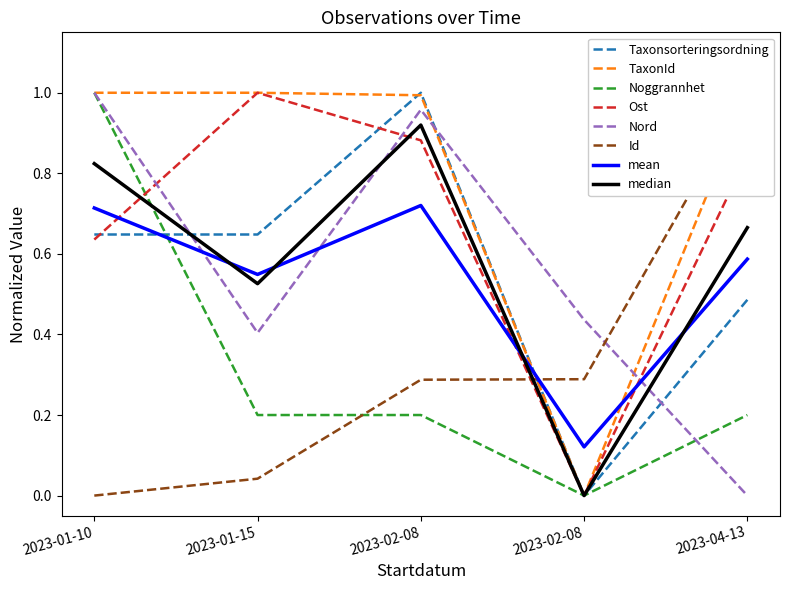

How many lines are shown in the chart?

6